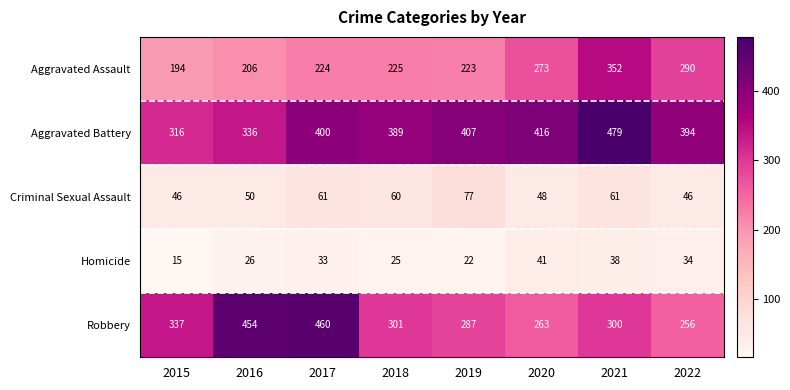

Which series changed the most between 2019 and 2020?

Aggravated Assault